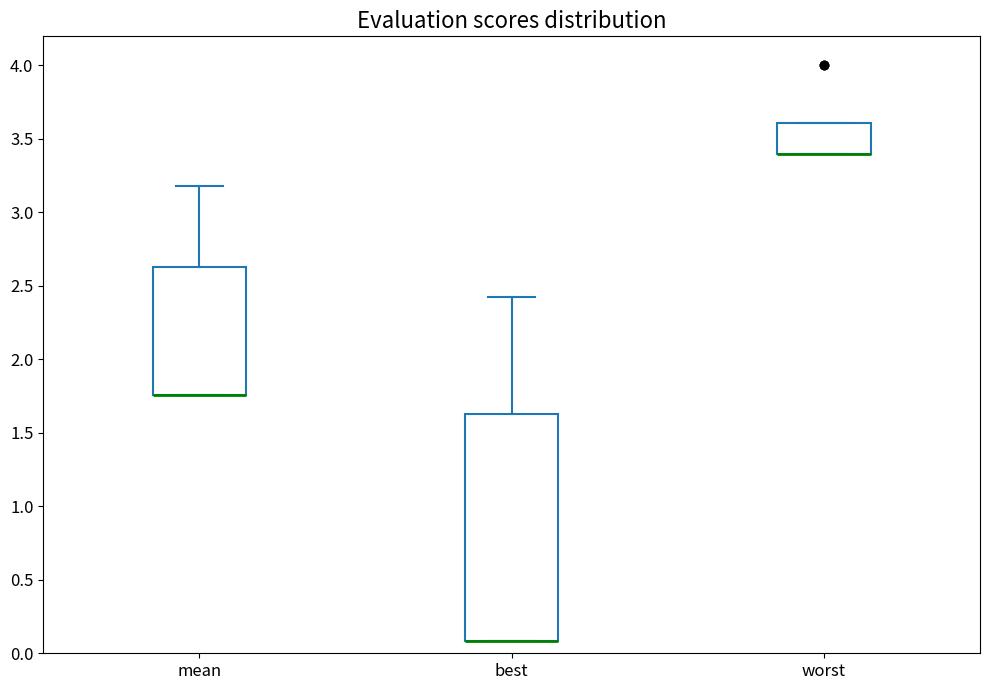

Where is the lower edge of the box for mean on the y-axis? The values are not printed on the chart, so give them approximately, as read against the axis.

1.75